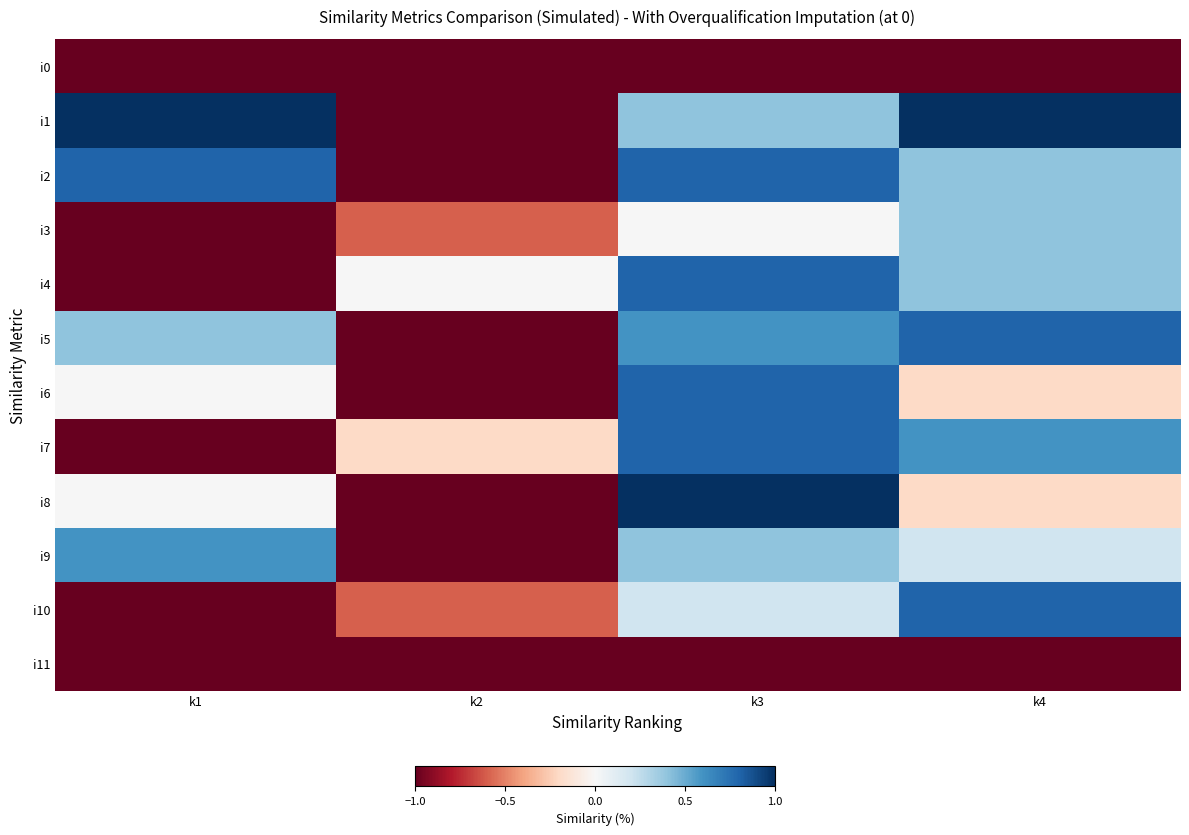

Reading right to left, what are all the values shown in this chart?

i0: k4=-1.0	k3=-1.0	k2=-1.0	k1=-1.0
i1: k4=1.0	k3=0.4	k2=-1.0	k1=1.0
i2: k4=0.4	k3=0.8	k2=-1.0	k1=0.8
i3: k4=0.4	k3=0.0	k2=-0.6	k1=-1.0
i4: k4=0.4	k3=0.8	k2=0.0	k1=-1.0
i5: k4=0.8	k3=0.6	k2=-1.0	k1=0.4
i6: k4=-0.2	k3=0.8	k2=-1.0	k1=0.0
i7: k4=0.6	k3=0.8	k2=-0.2	k1=-1.0
i8: k4=-0.2	k3=1.0	k2=-1.0	k1=0.0
i9: k4=0.2	k3=0.4	k2=-1.0	k1=0.6
i10: k4=0.8	k3=0.2	k2=-0.6	k1=-1.0
i11: k4=-1.0	k3=-1.0	k2=-1.0	k1=-1.0